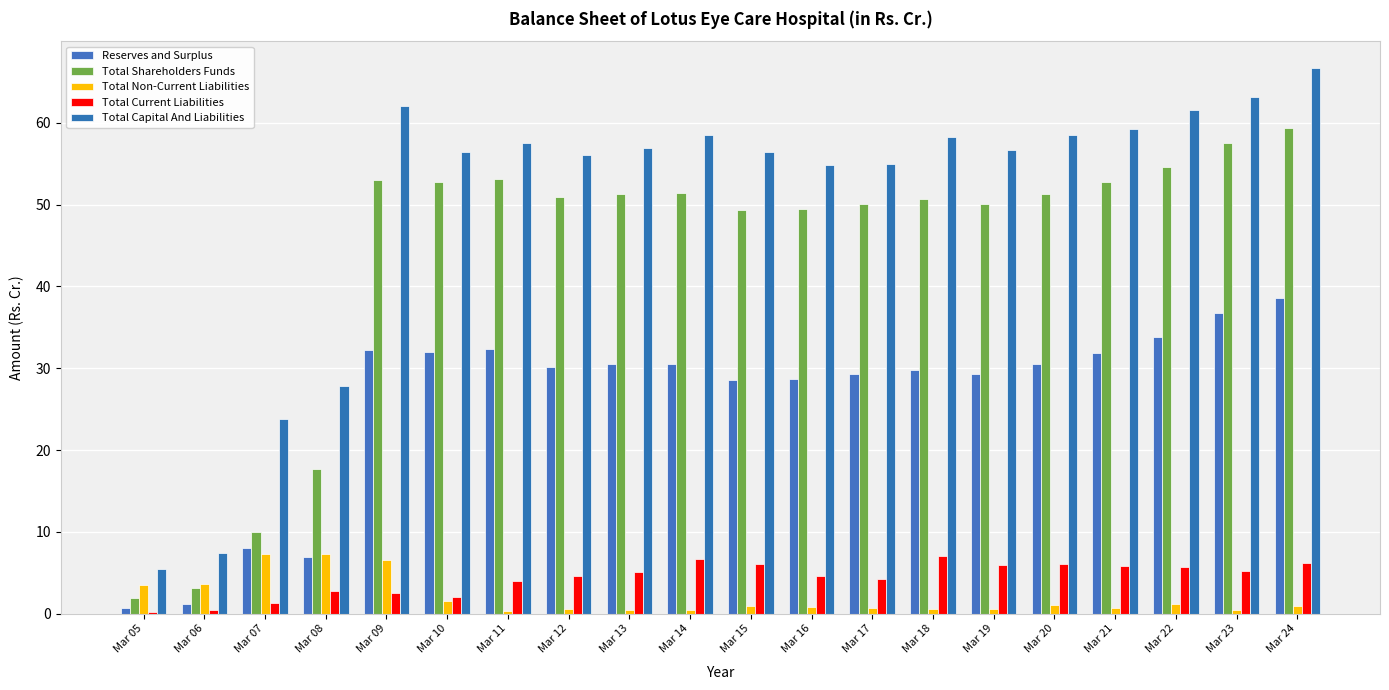

Is it true that Reserves and Surplus equals 31.9 at Mar 21?

True